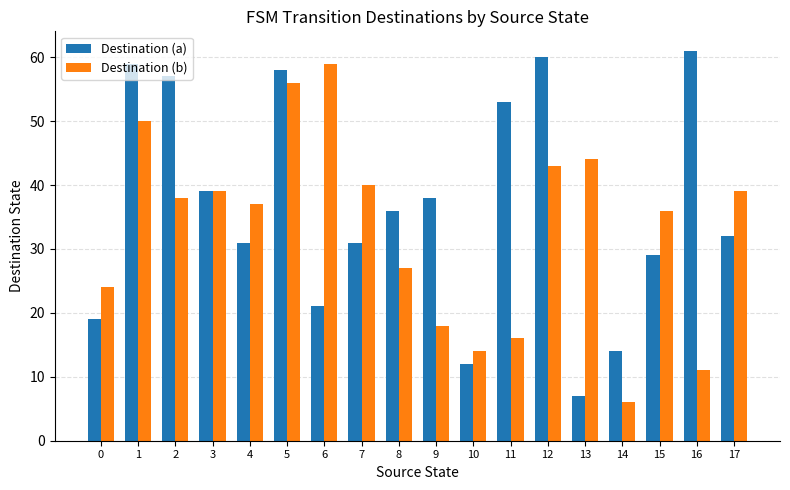

Rank the series by their maximum value, from highest to lowest.

Destination (a), Destination (b)